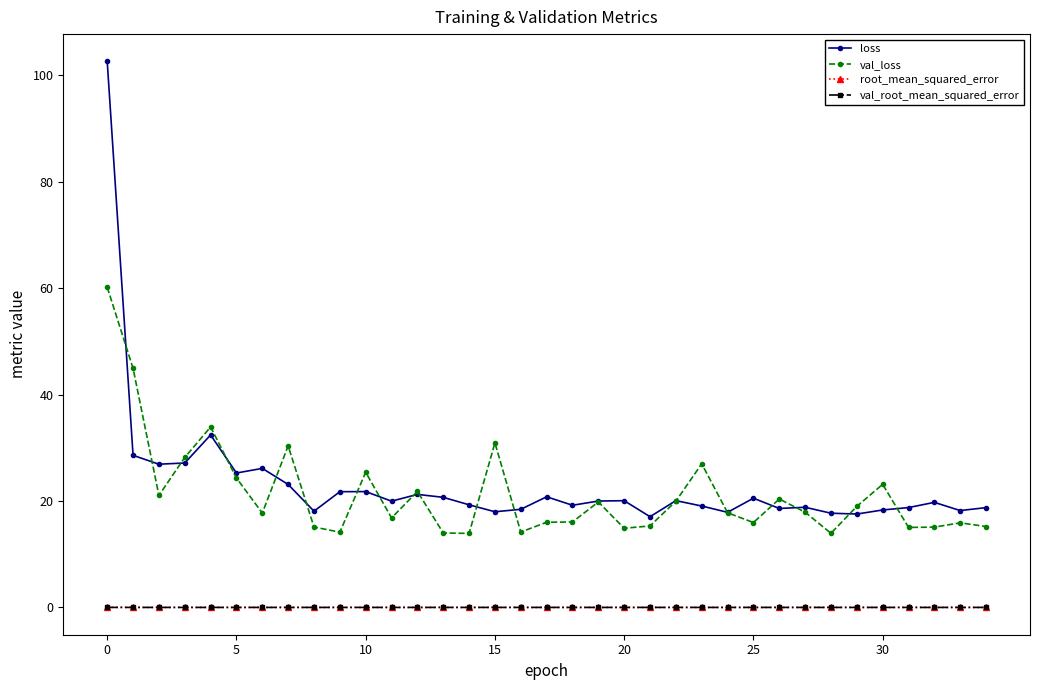

True or false: loss and val_root_mean_squared_error cross at least once.

False